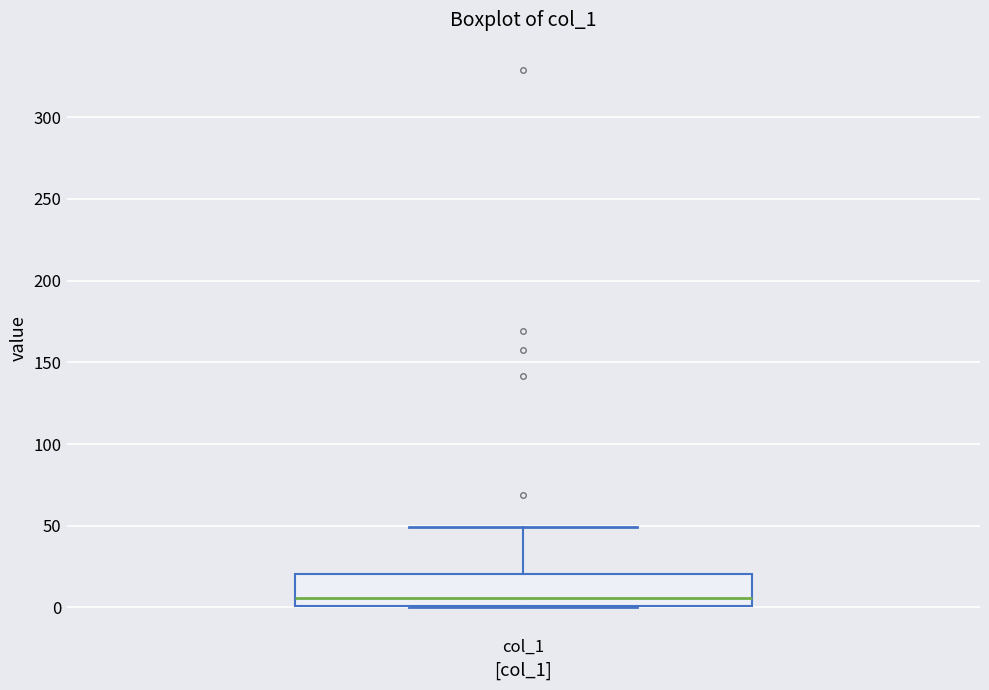

Where is the lower edge of the box for col_1 on the y-axis? The values are not printed on the chart, so give them approximately, as read against the axis.

0